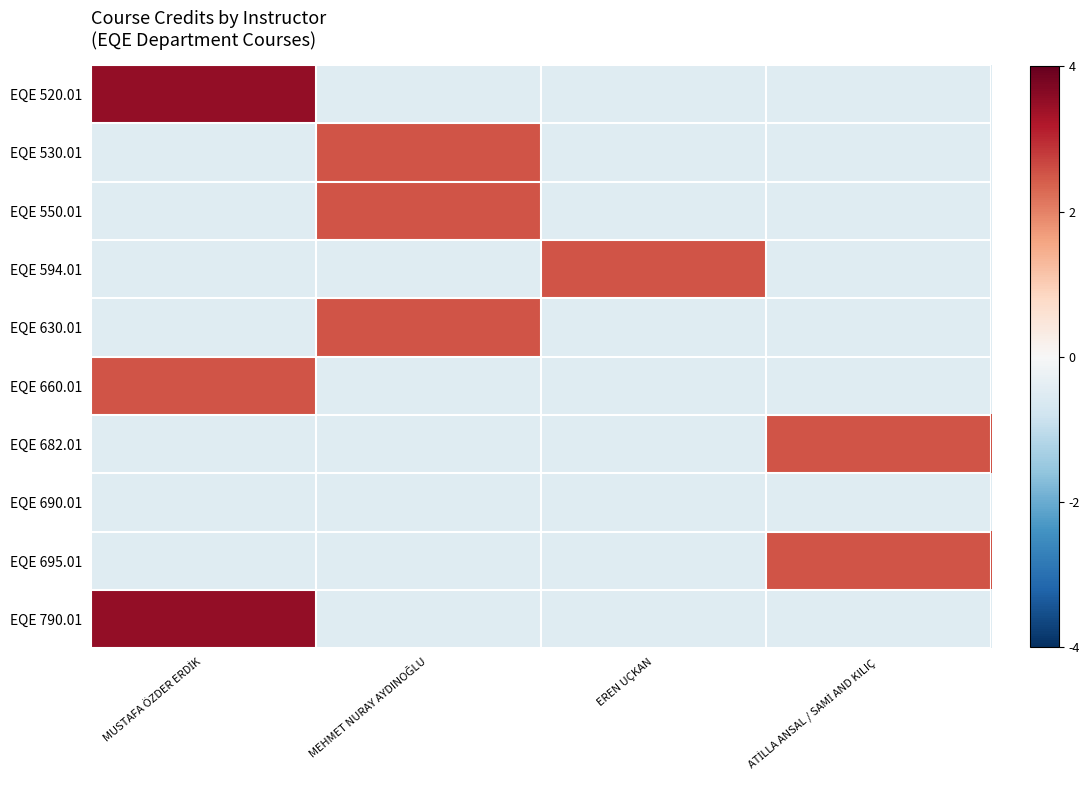

Which has a higher value, MEHMET NURAY AYDINOĞLU or EREN UÇKAN?

MEHMET NURAY AYDINOĞLU